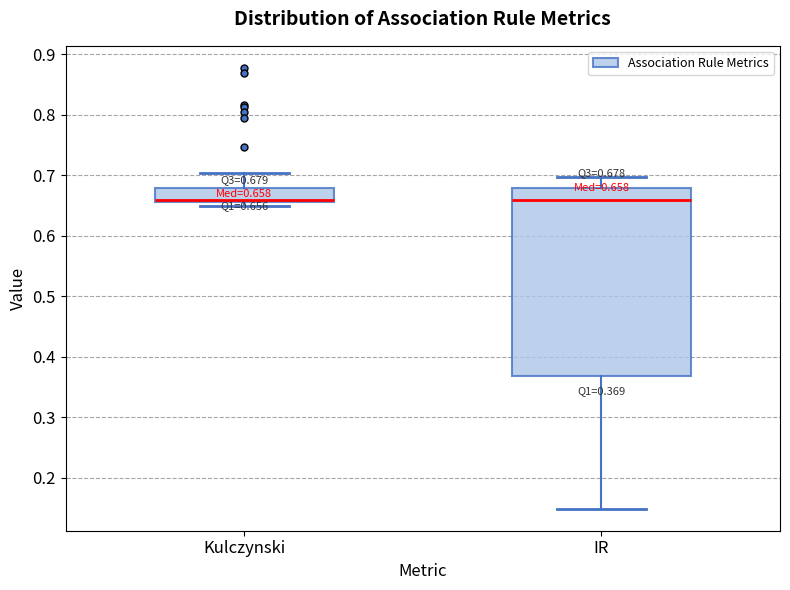

Comparing the boxes themselves (not the whiskers), which one is the tallest?

IR